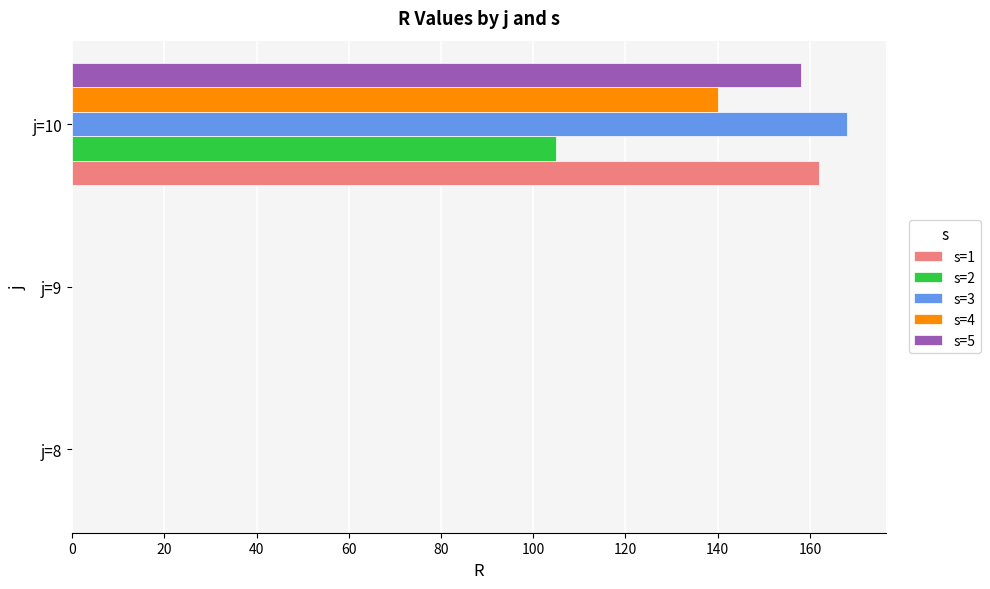

What is the highest value of the s=4 series?

140